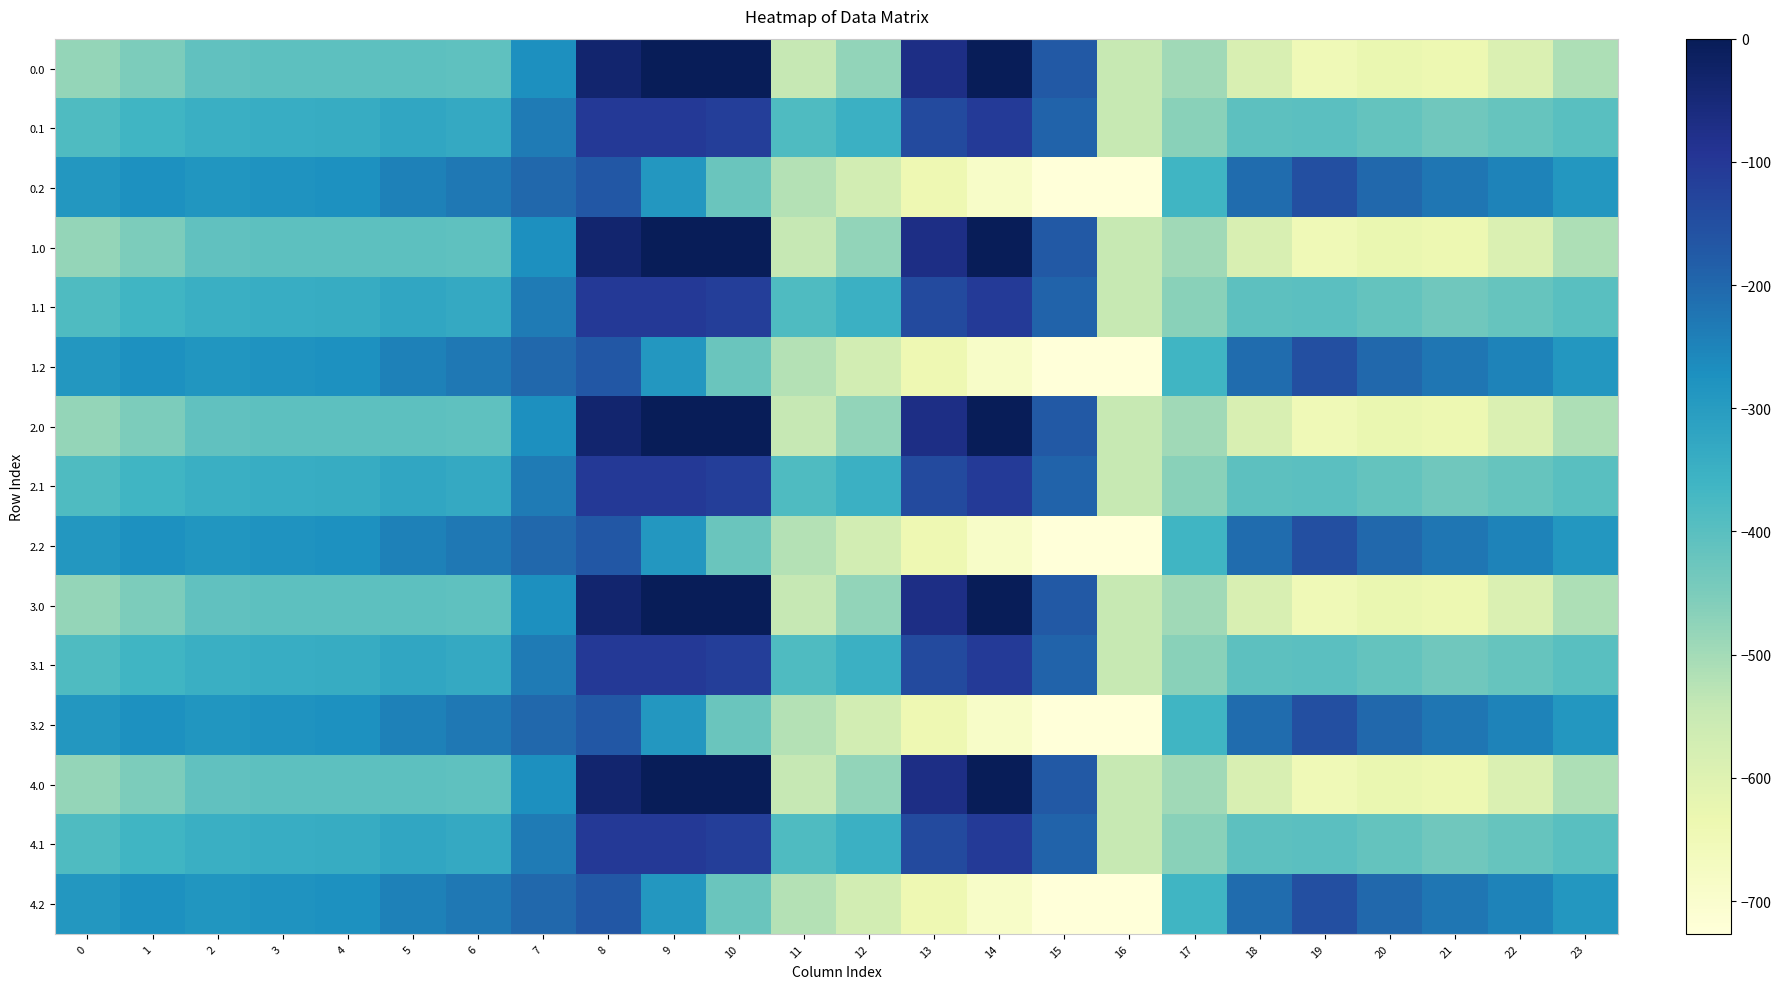

At which category does the chart reach its peak across all series?

9